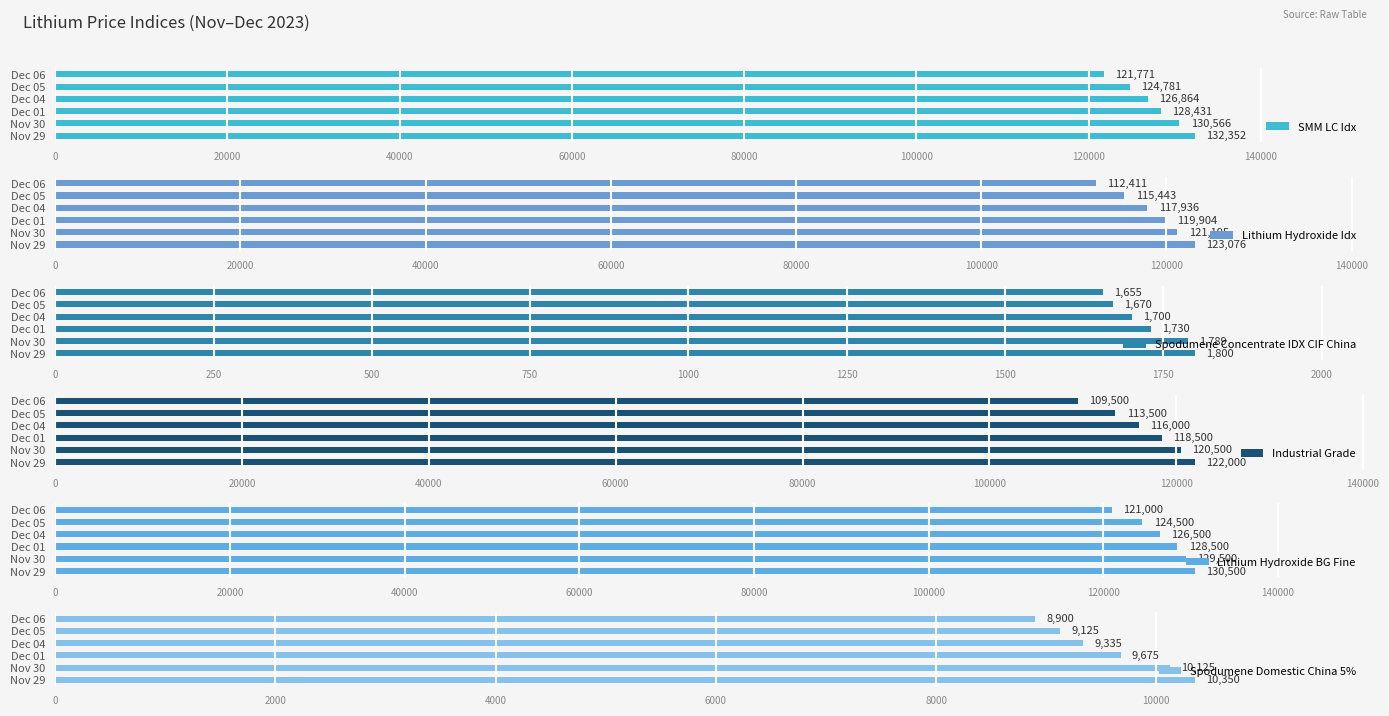

What is the average value of the Industrial Grade series?

116667